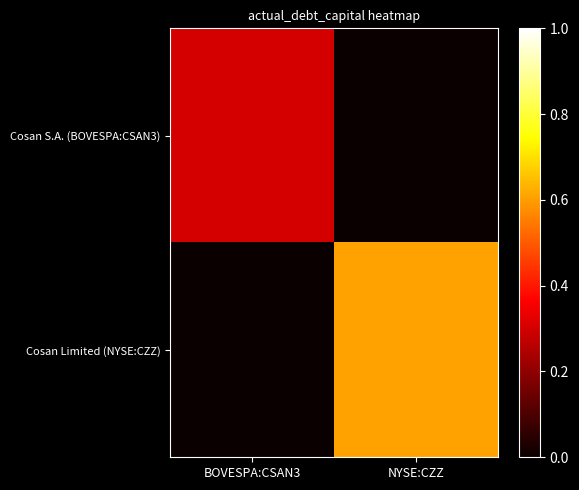

Reading left to right, extract all data points from this chart.

Cosan S.A. (BOVESPA:CSAN3): BOVESPA:CSAN3=0.3	NYSE:CZZ=0.0
Cosan Limited (NYSE:CZZ): BOVESPA:CSAN3=0.0	NYSE:CZZ=0.6